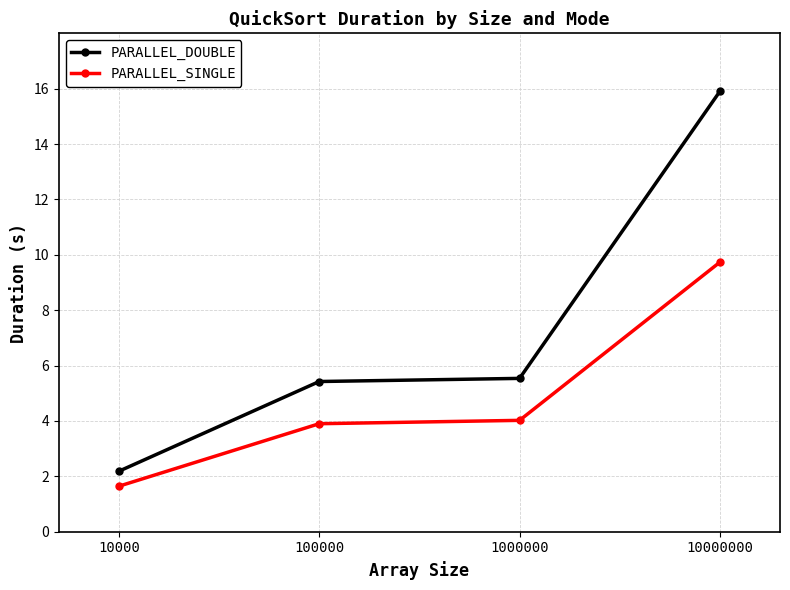

At which category is the sum across all series the highest?

10000000